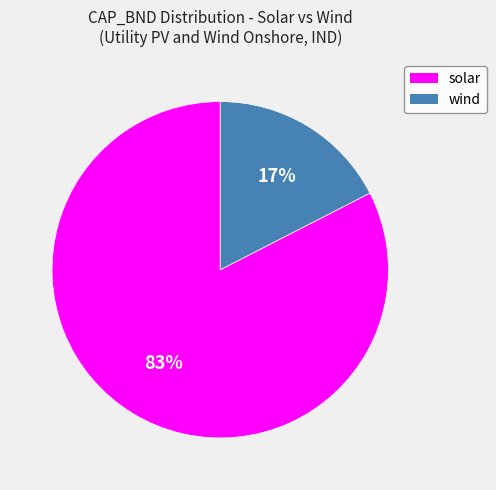

To the nearest percent, what is the average slice percentage?

50%